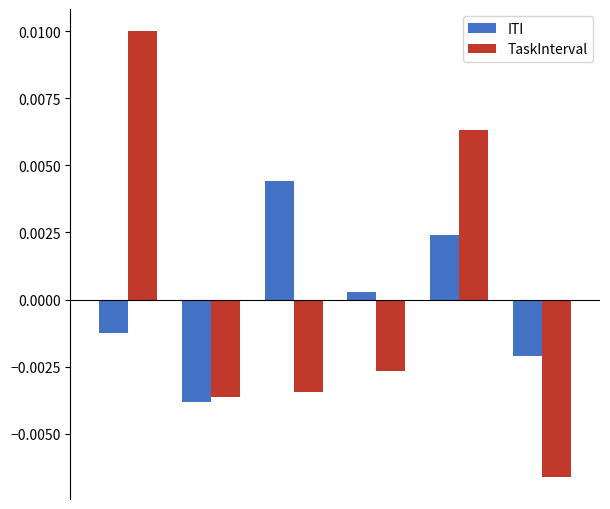

Are the bars horizontal?

No